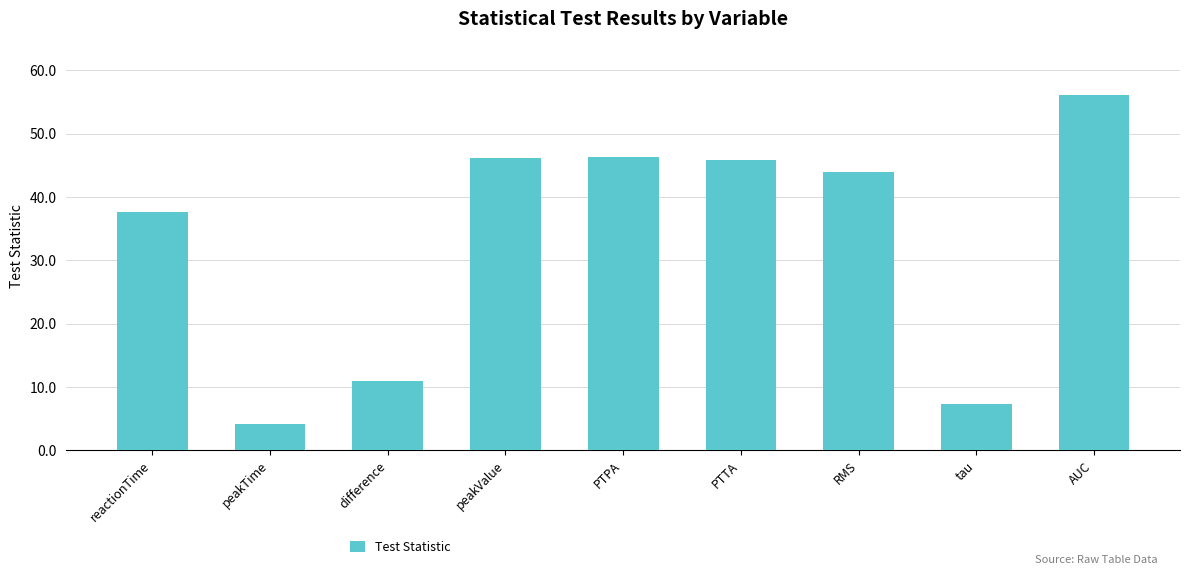

How many bars are there in total?

9